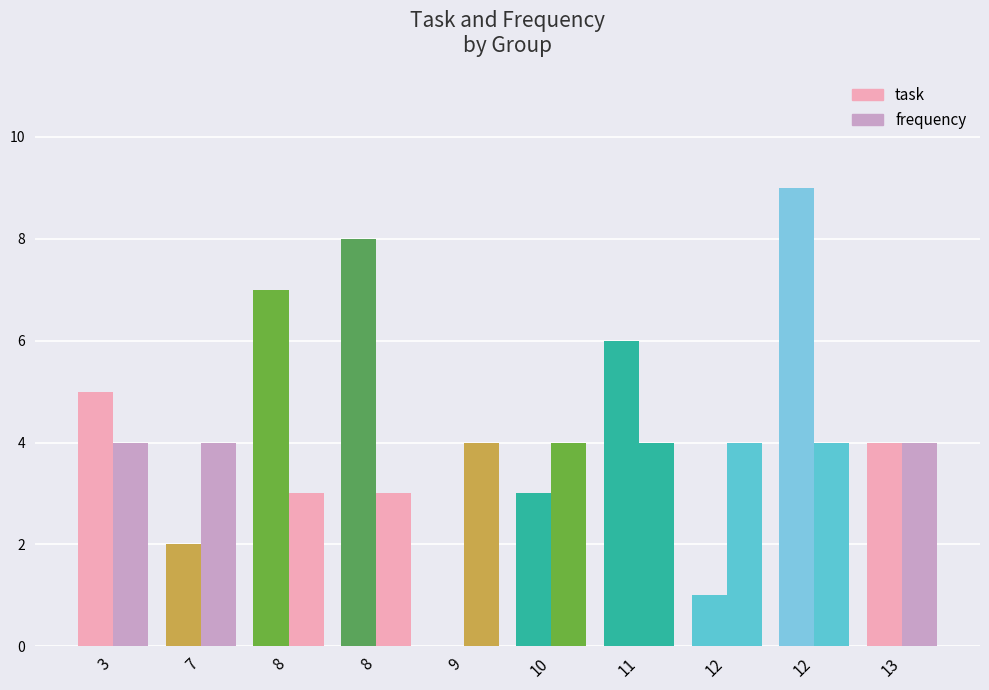

How many groups of bars are there?

10